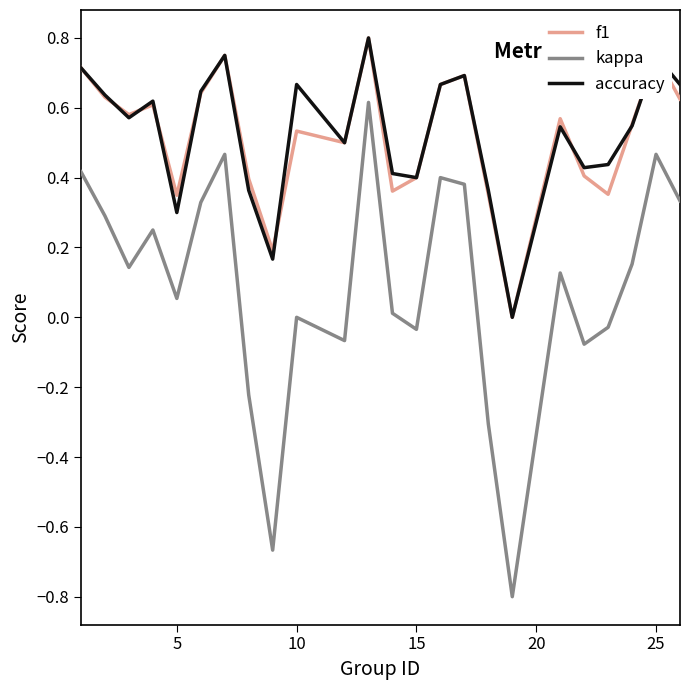

True or false: kappa and accuracy intersect in this chart.

False